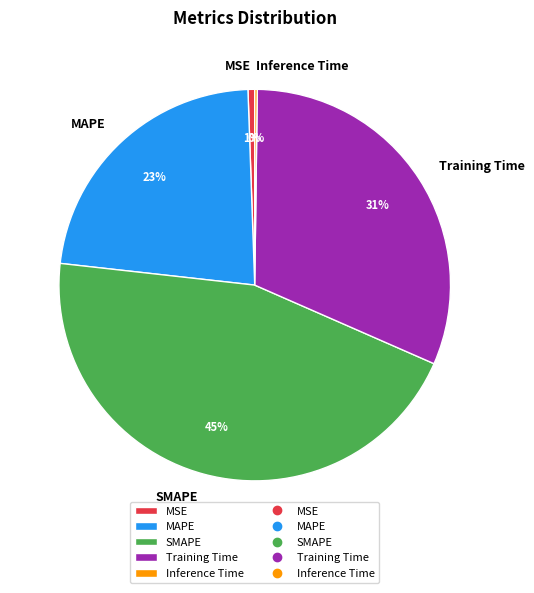

What percentage is the MAPE slice, to the nearest percent?

23%